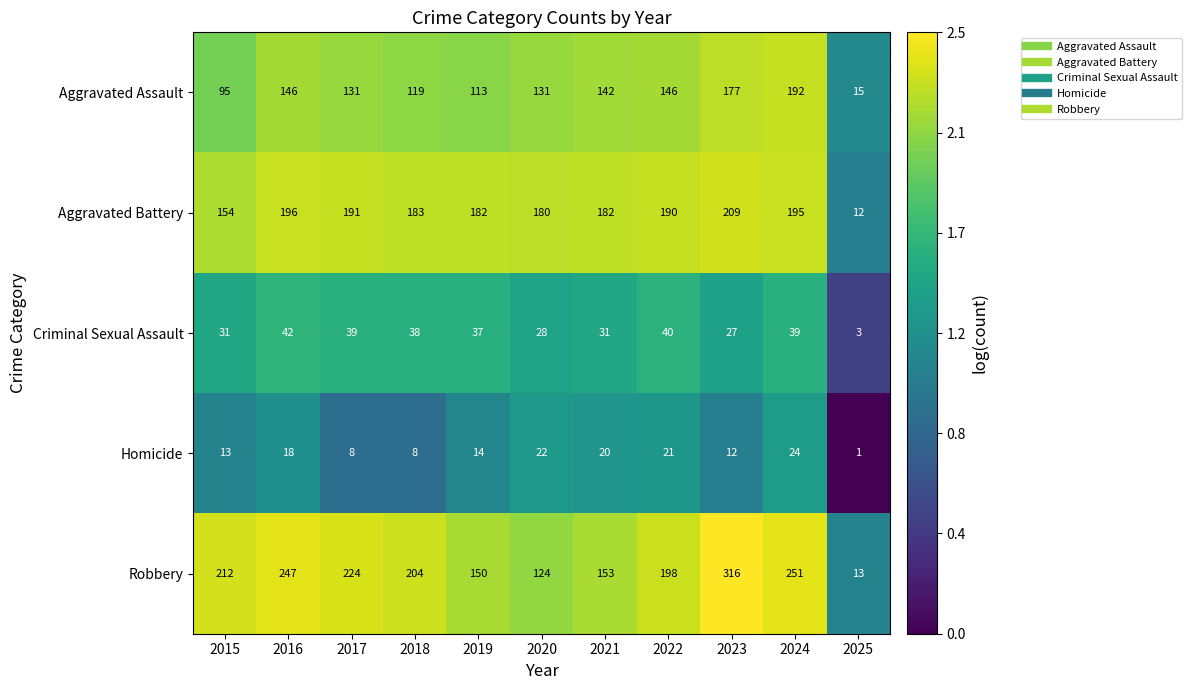

Which series has the largest total across all categories?

Robbery